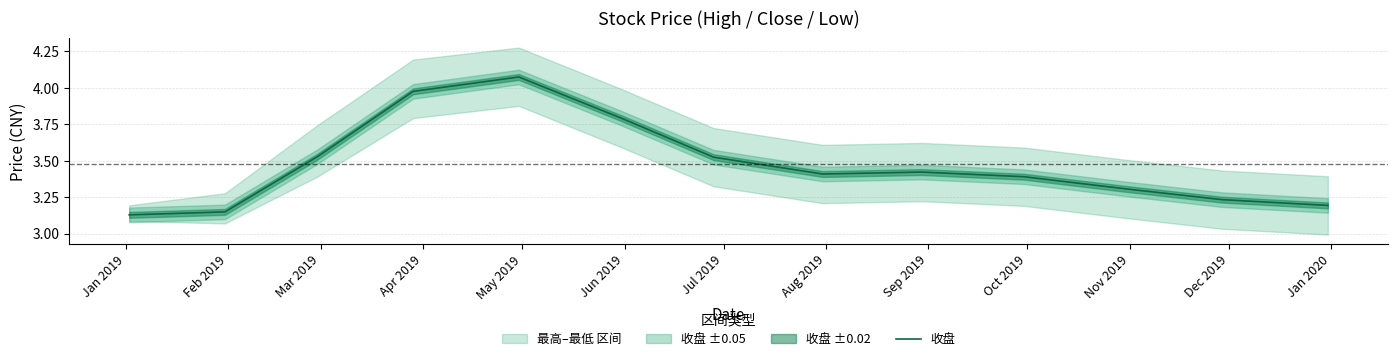

How many interior local valleys (lower than both neighbors) does the data have?

1